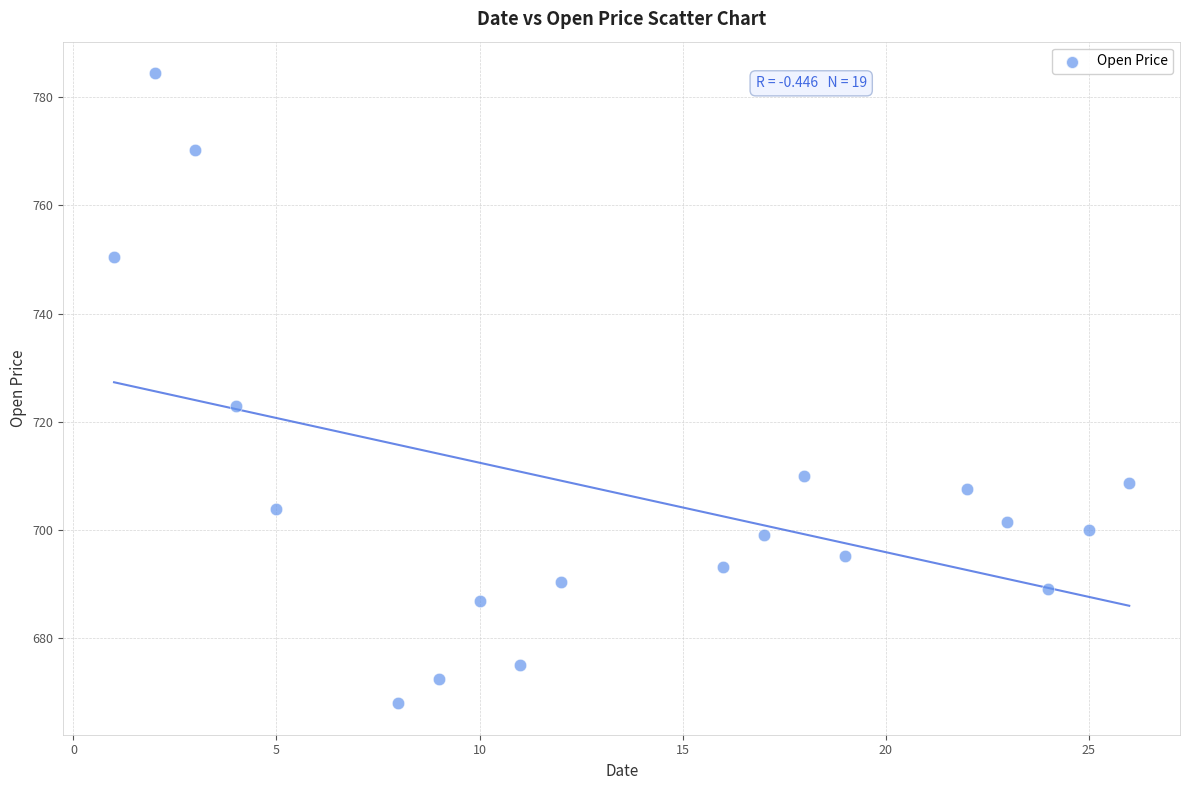

What Y value in the scatter plot is closest to 726?

722.8